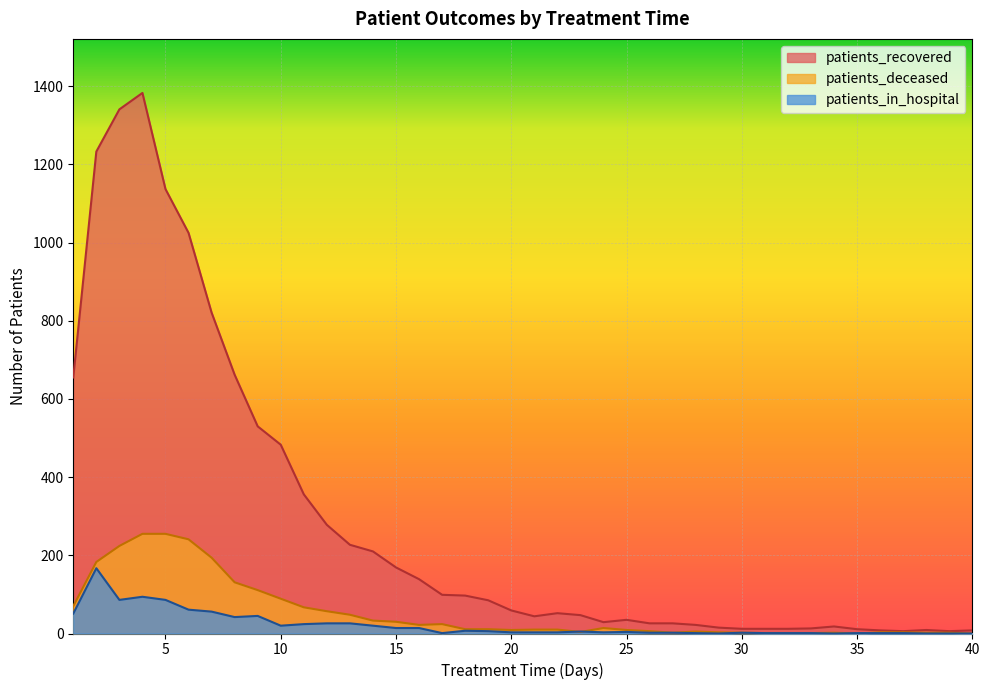

At which label does patients_deceased reach its peak?

4